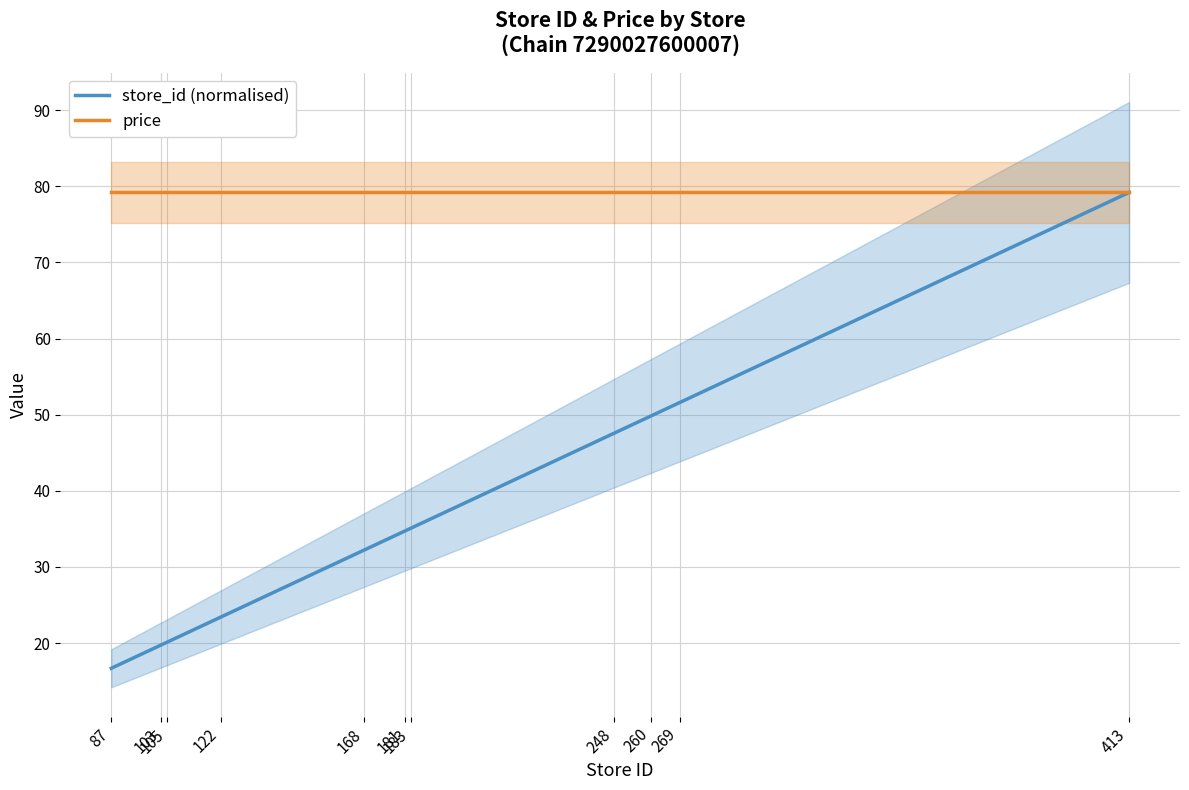

How many lines are shown in the chart?

2